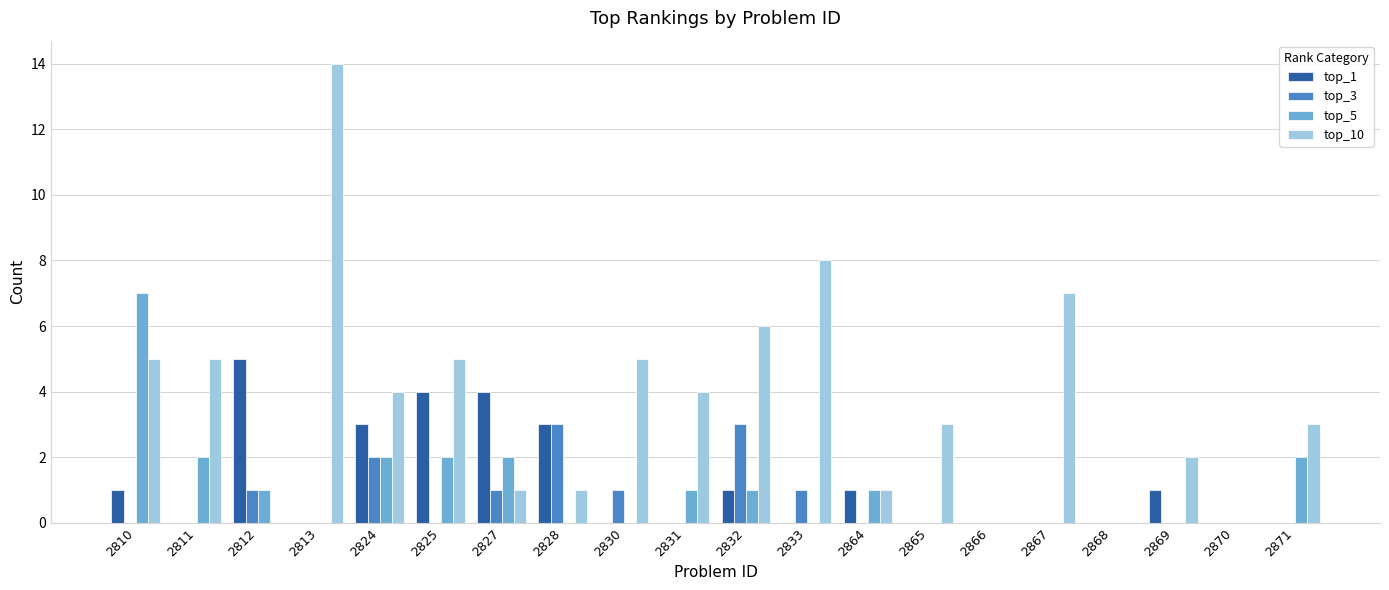

Between 2827 and 2865, which series saw the biggest shift?

top_1